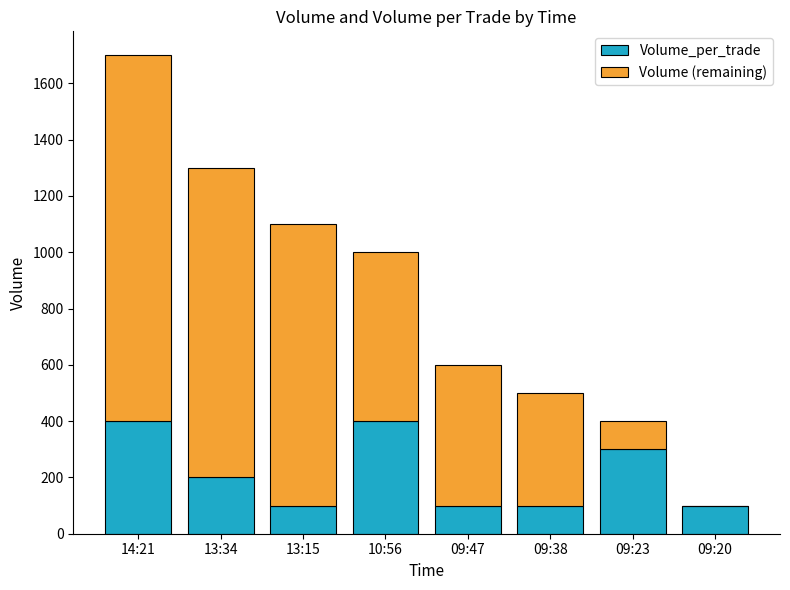

Reading left to right, transcribe the values for Volume_per_trade.

14:21=400	13:34=200	13:15=100	10:56=400	09:47=100	09:38=100	09:23=300	09:20=100